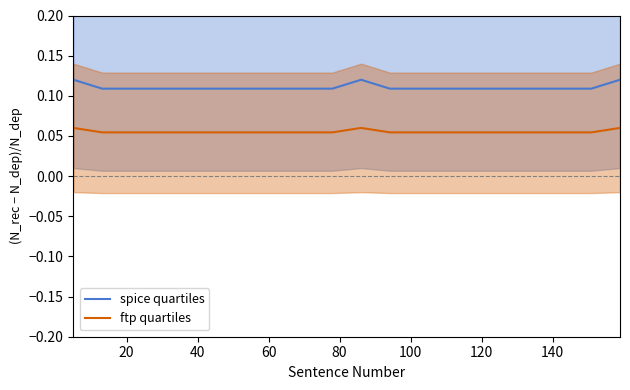

True or false: spice quartiles and ftp quartiles cross at least once.

False